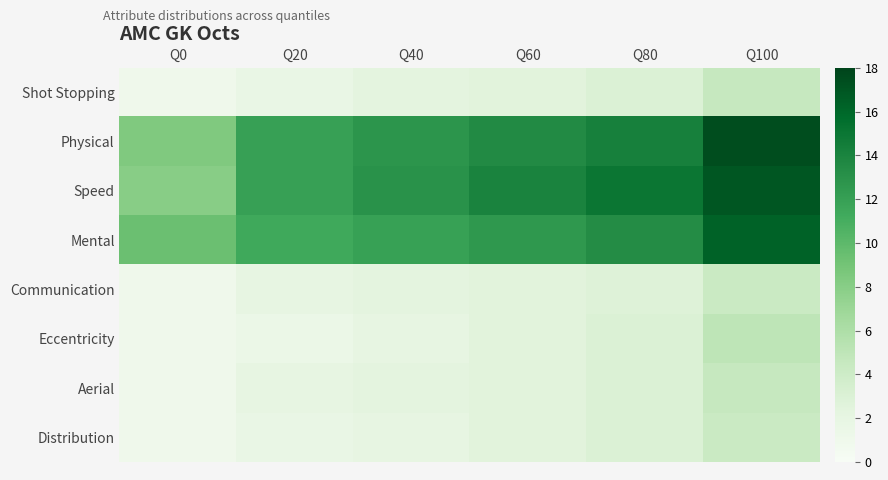

List the series in order of their peak value, highest first.

Physical, Speed, Mental, Eccentricity, Shot Stopping, Aerial, Communication, Distribution